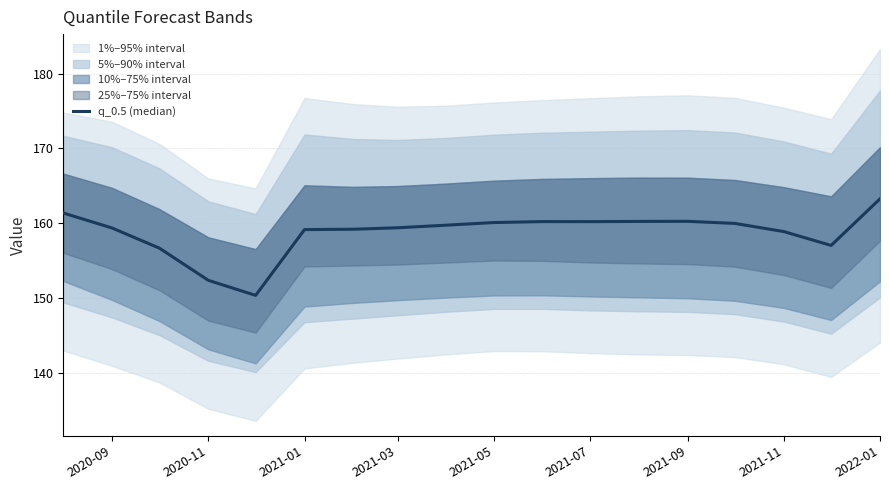

The value at 2021-05 is 160.1. True or false?

True